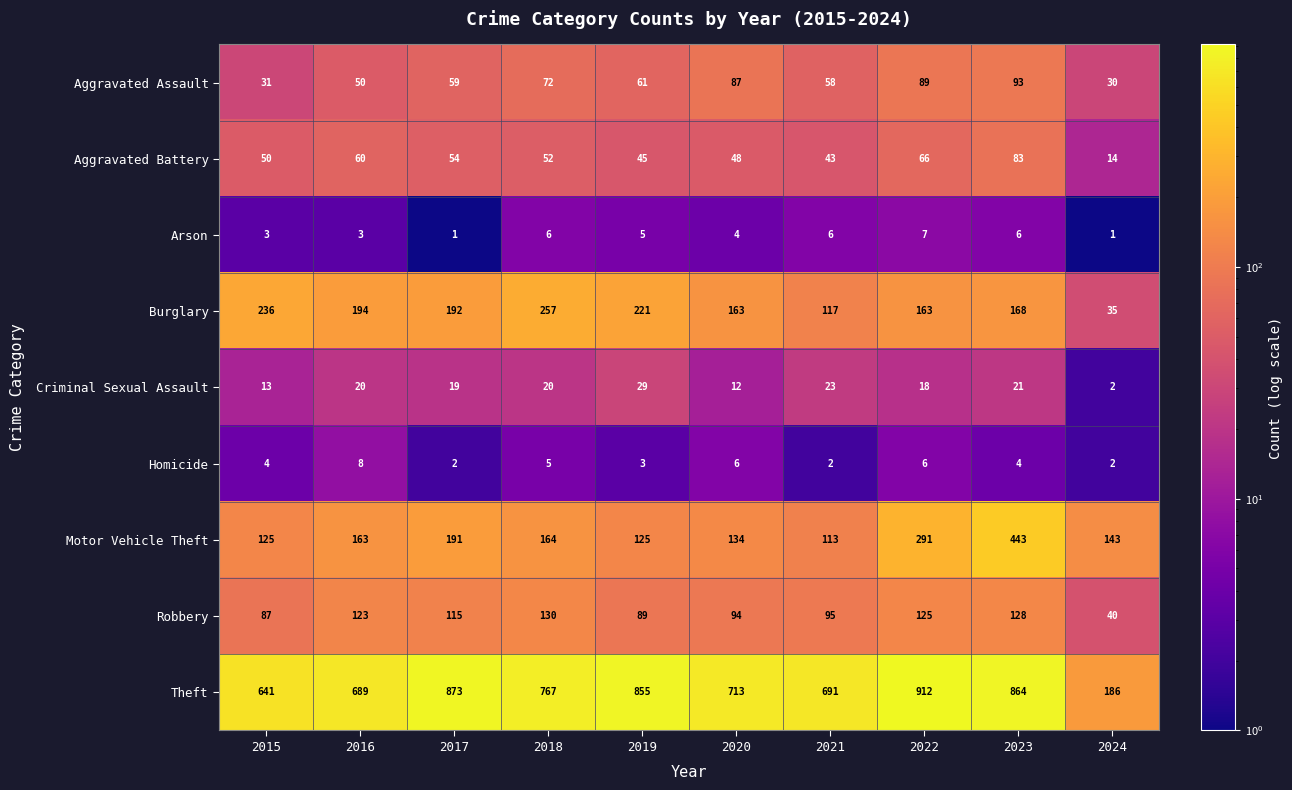

What is the maximum value shown in the chart?

912